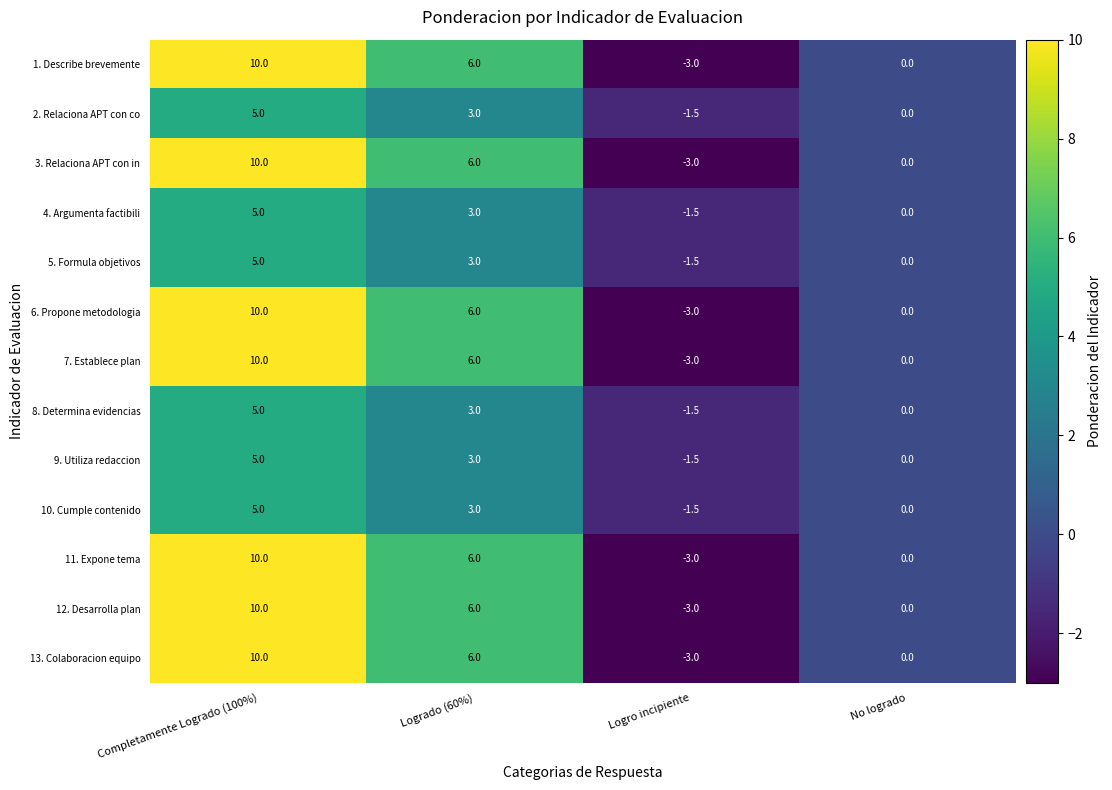

At which category is the sum across all series the highest?

Completamente Logrado (100%)